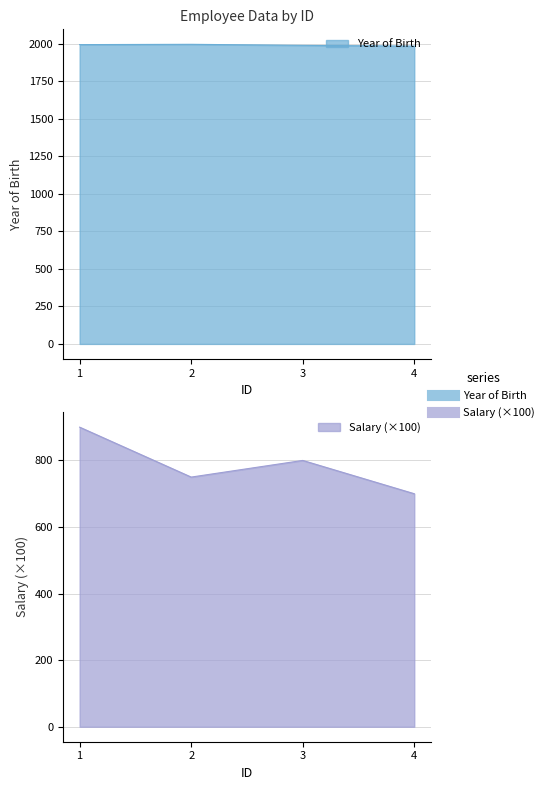

Reading right to left, what are all the values shown in this chart?

Year of Birth: 4=1983	3=1988	2=1995	1=1993
Salary: 4=700	3=800	2=750	1=900